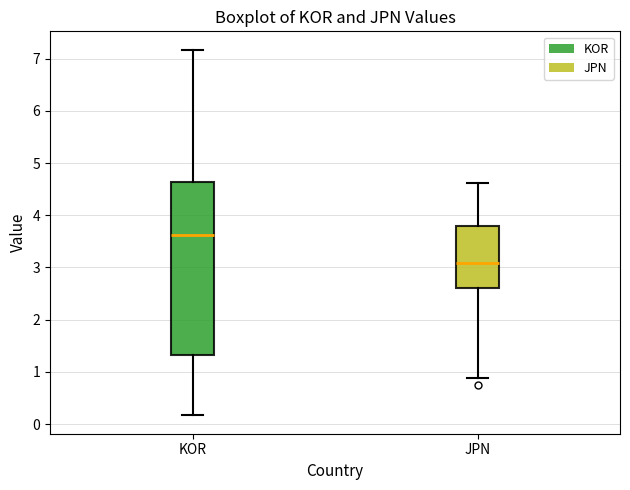

Reading left to right, transcribe this box plot: for each box, give where its median line is, the range the box spans, and where its two whiskers end, as read against the y-axis. The values are not printed on the chart, so give them approximately, as read against the axis.

KOR: median 3.6, box 1.3 to 4.6, whiskers 0.2 to 7.2
JPN: median 3.1, box 2.6 to 3.8, whiskers 0.9 to 4.6